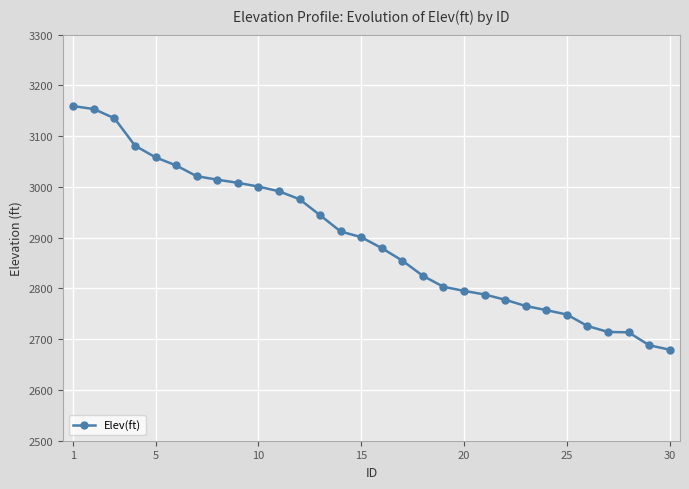

What is the difference between the maximum and minimum values?

479.9